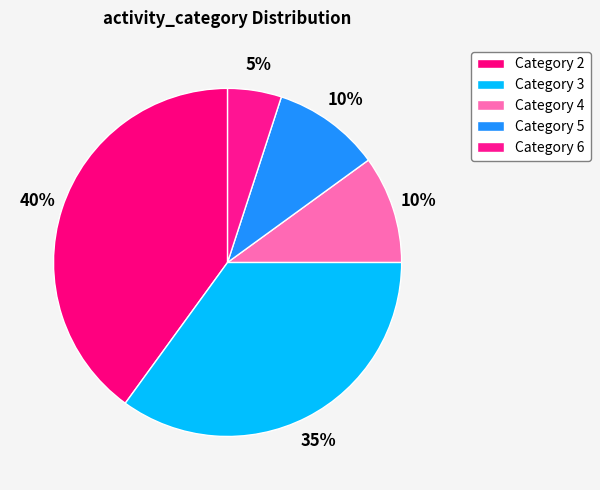

How many segments does this pie chart have?

5